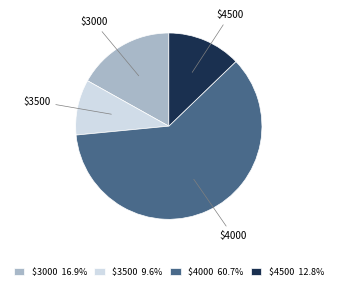

Does any single category account for the majority?

Yes